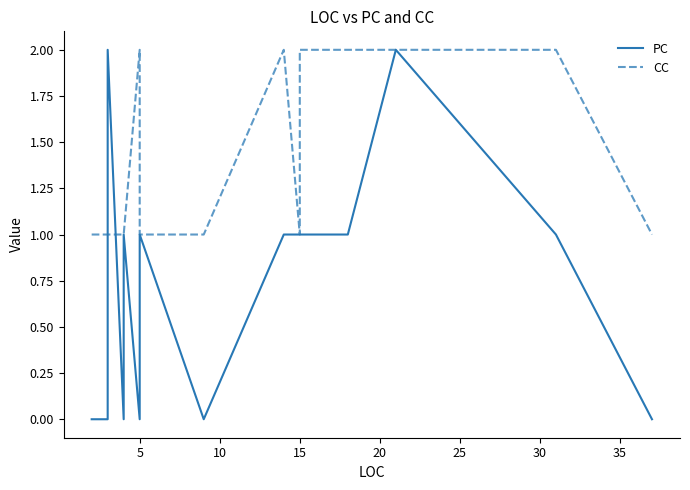

After their last crossing, which series has the higher values: CC or PC?

CC